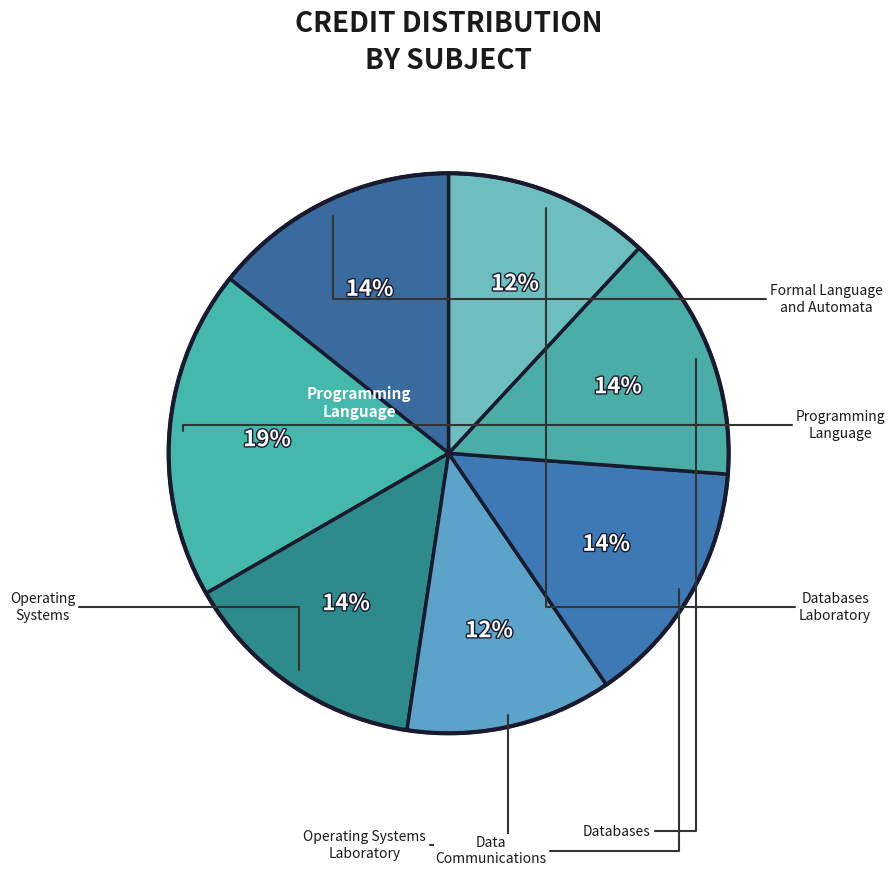

How many segments does this pie chart have?

7